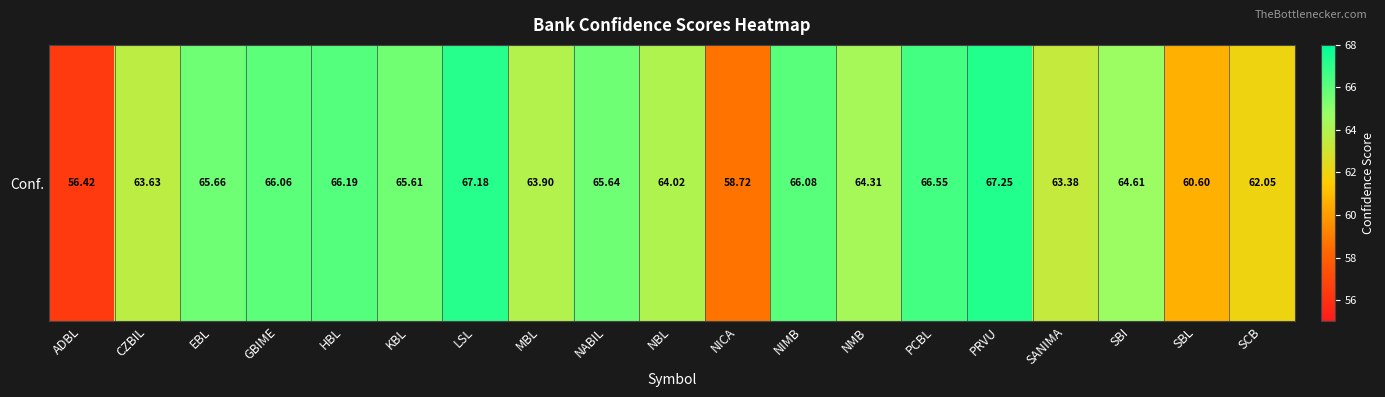

What value does the data have at HBL?

66.2